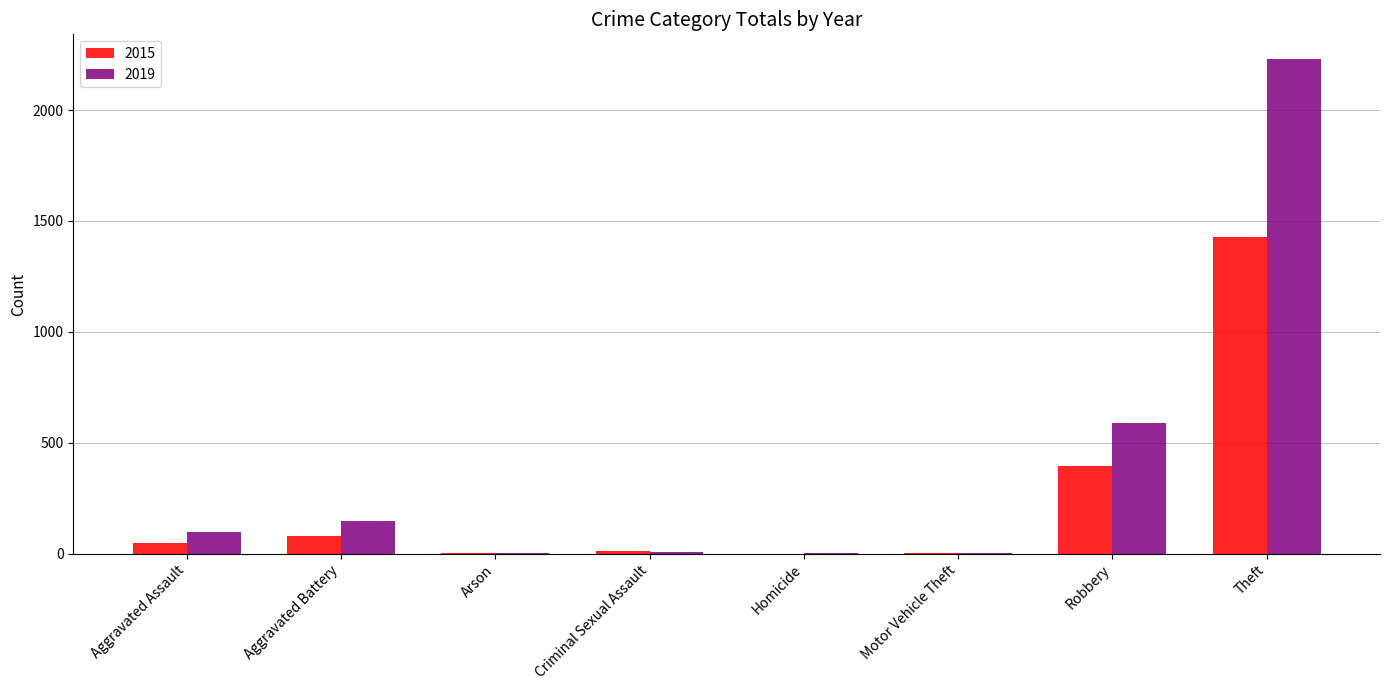

What is the total value across all series at Arson?

4